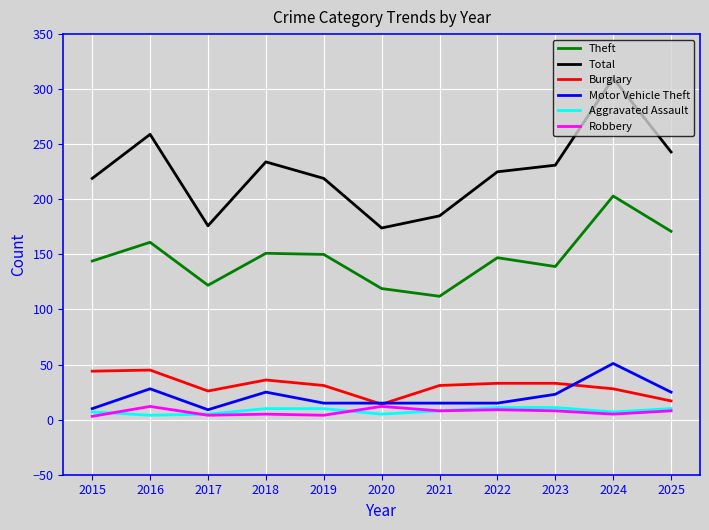

How many series are shown in this chart?

6